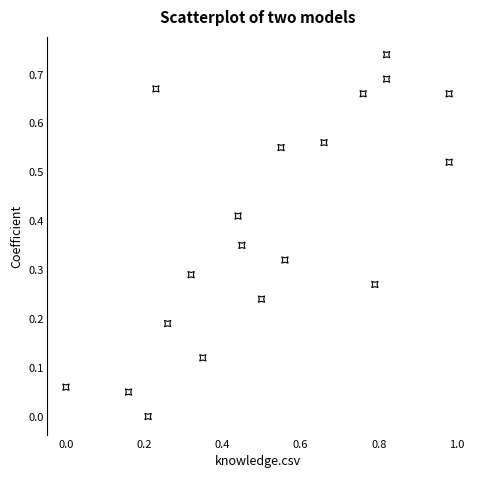

What is the range of X values (max minus min)?

1.0